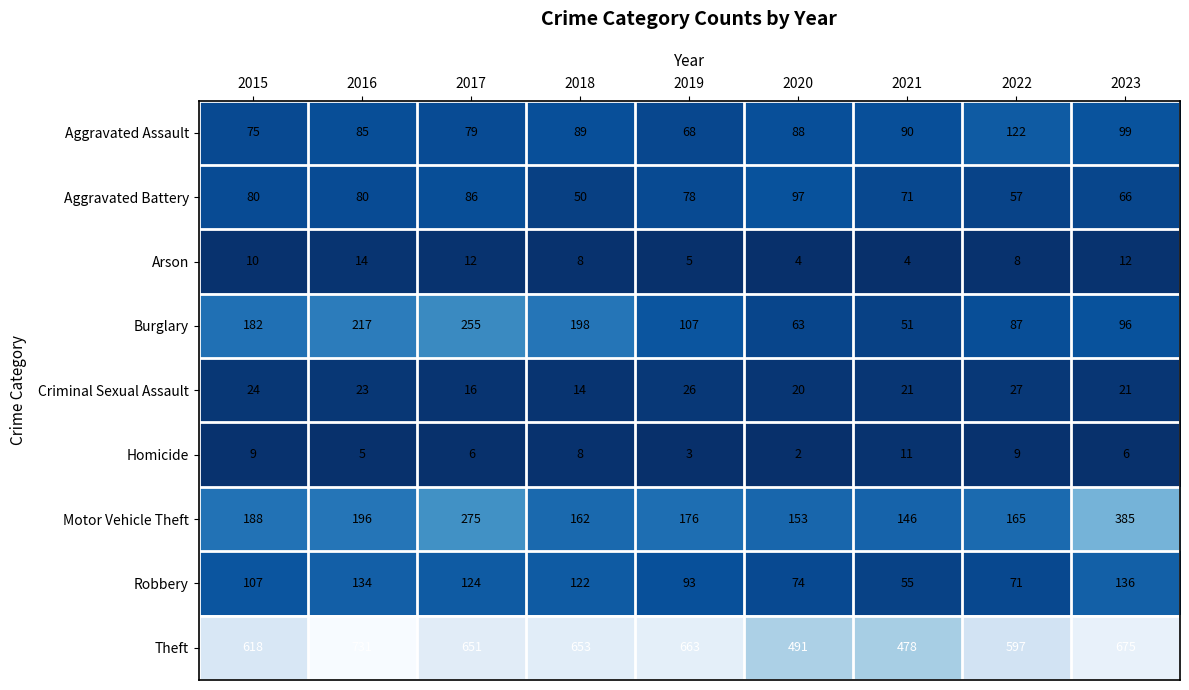

List the series in order of their peak value, lowest first.

Homicide, Arson, Criminal Sexual Assault, Aggravated Battery, Aggravated Assault, Robbery, Burglary, Motor Vehicle Theft, Theft